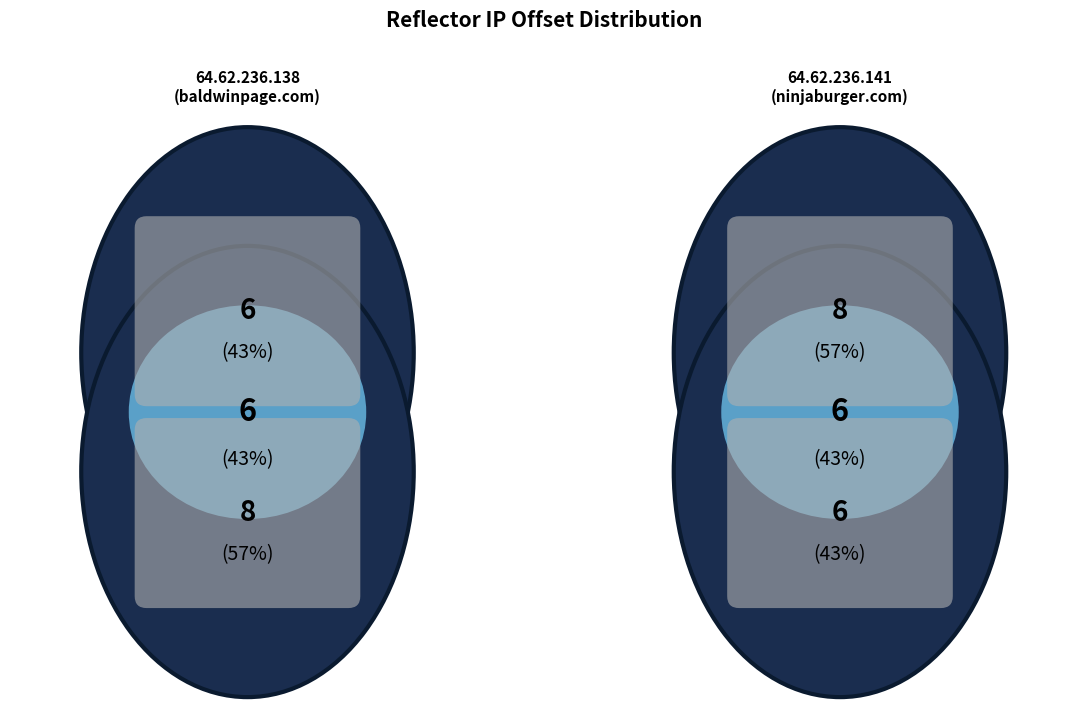

To the nearest percent, what is the difference between the largest and smallest slice percentages?

14%